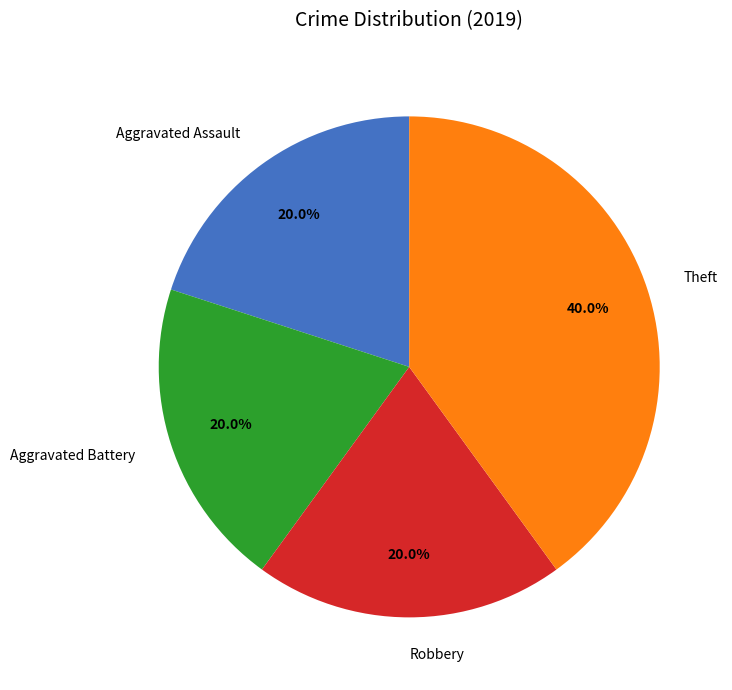

Is it true that Robbery is 20% of the pie?

True